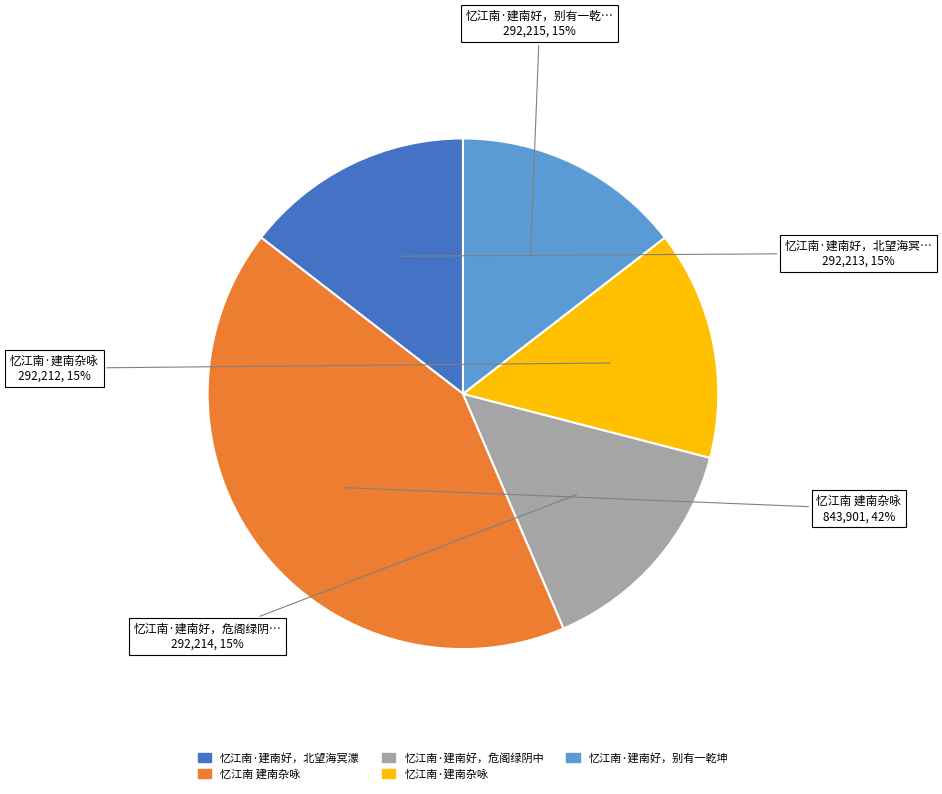

Is the sum of 忆江南·建南好，别有一乾坤 and 忆江南 建南杂咏 greater than half?

Yes